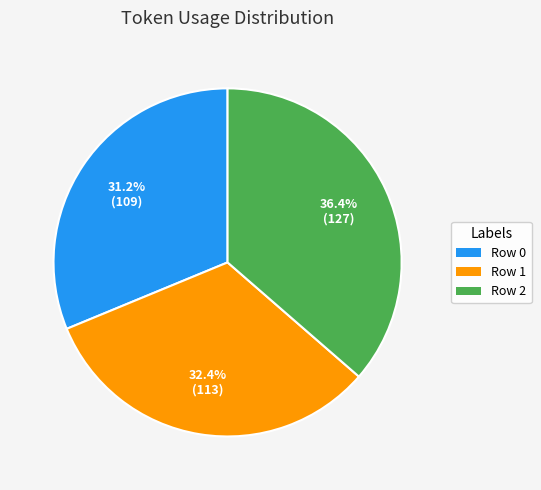

How many slices are in this pie chart?

3